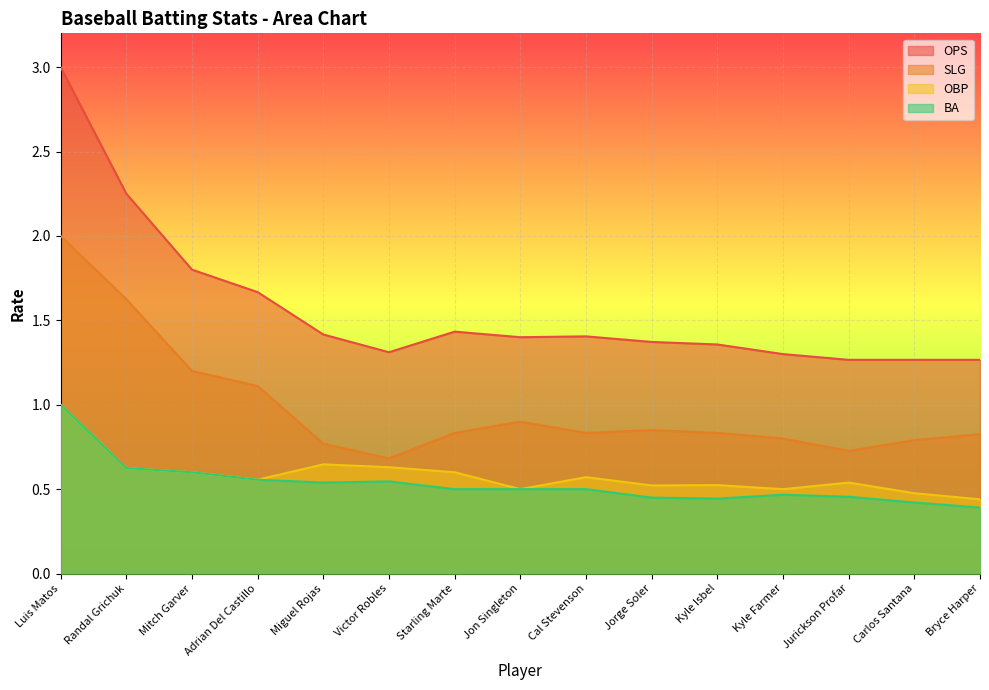

Reading right to left, extract all data points from this chart.

OPS: 1.3	1.3	1.3	1.3	1.4	1.4	1.4	1.4	1.4	1.3	1.4	1.7	1.8	2.2	3.0
SLG: 0.8	0.8	0.7	0.8	0.8	0.8	0.8	0.9	0.8	0.7	0.8	1.1	1.2	1.6	2.0
OBP: 0.4	0.5	0.5	0.5	0.5	0.5	0.6	0.5	0.6	0.6	0.6	0.6	0.6	0.6	1.0
BA: 0.4	0.4	0.5	0.5	0.4	0.5	0.5	0.5	0.5	0.5	0.5	0.6	0.6	0.6	1.0